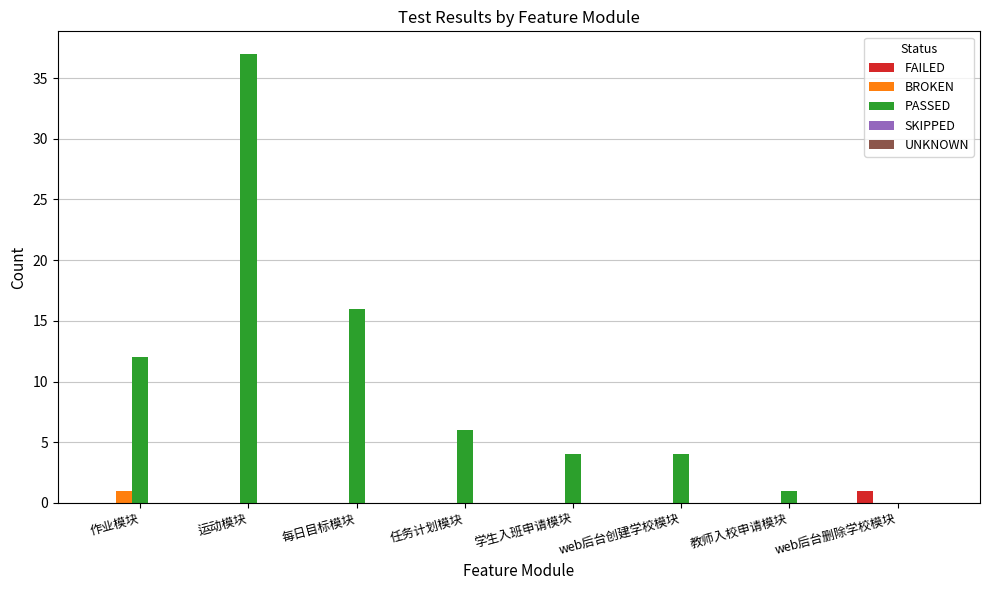

At which category is the sum across all series the highest?

运动模块